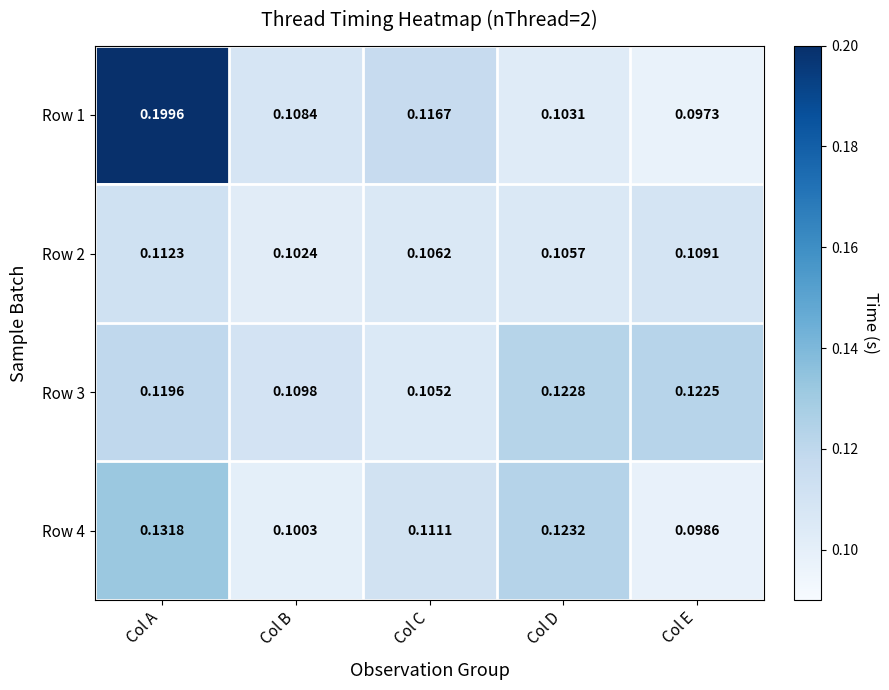

Which series has the largest range (max minus min)?

Row 1